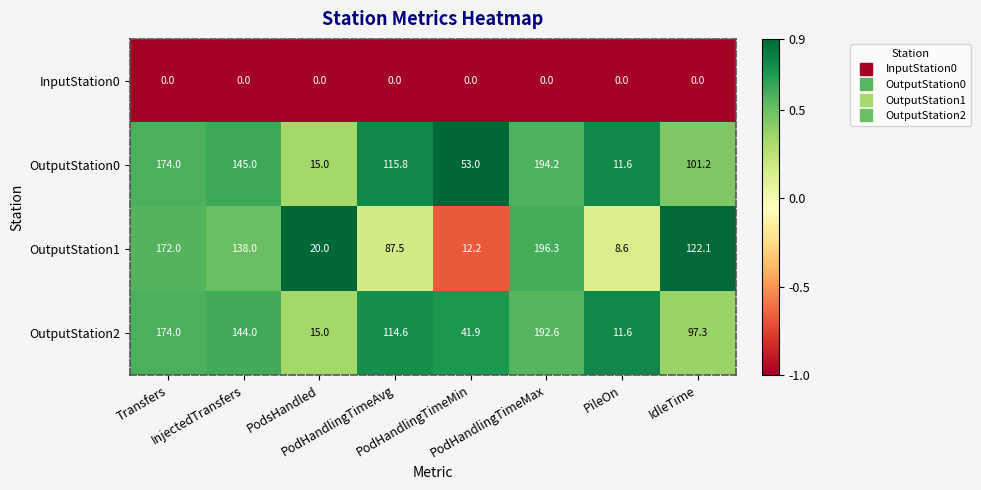

Count the number of data series in this chart.

4